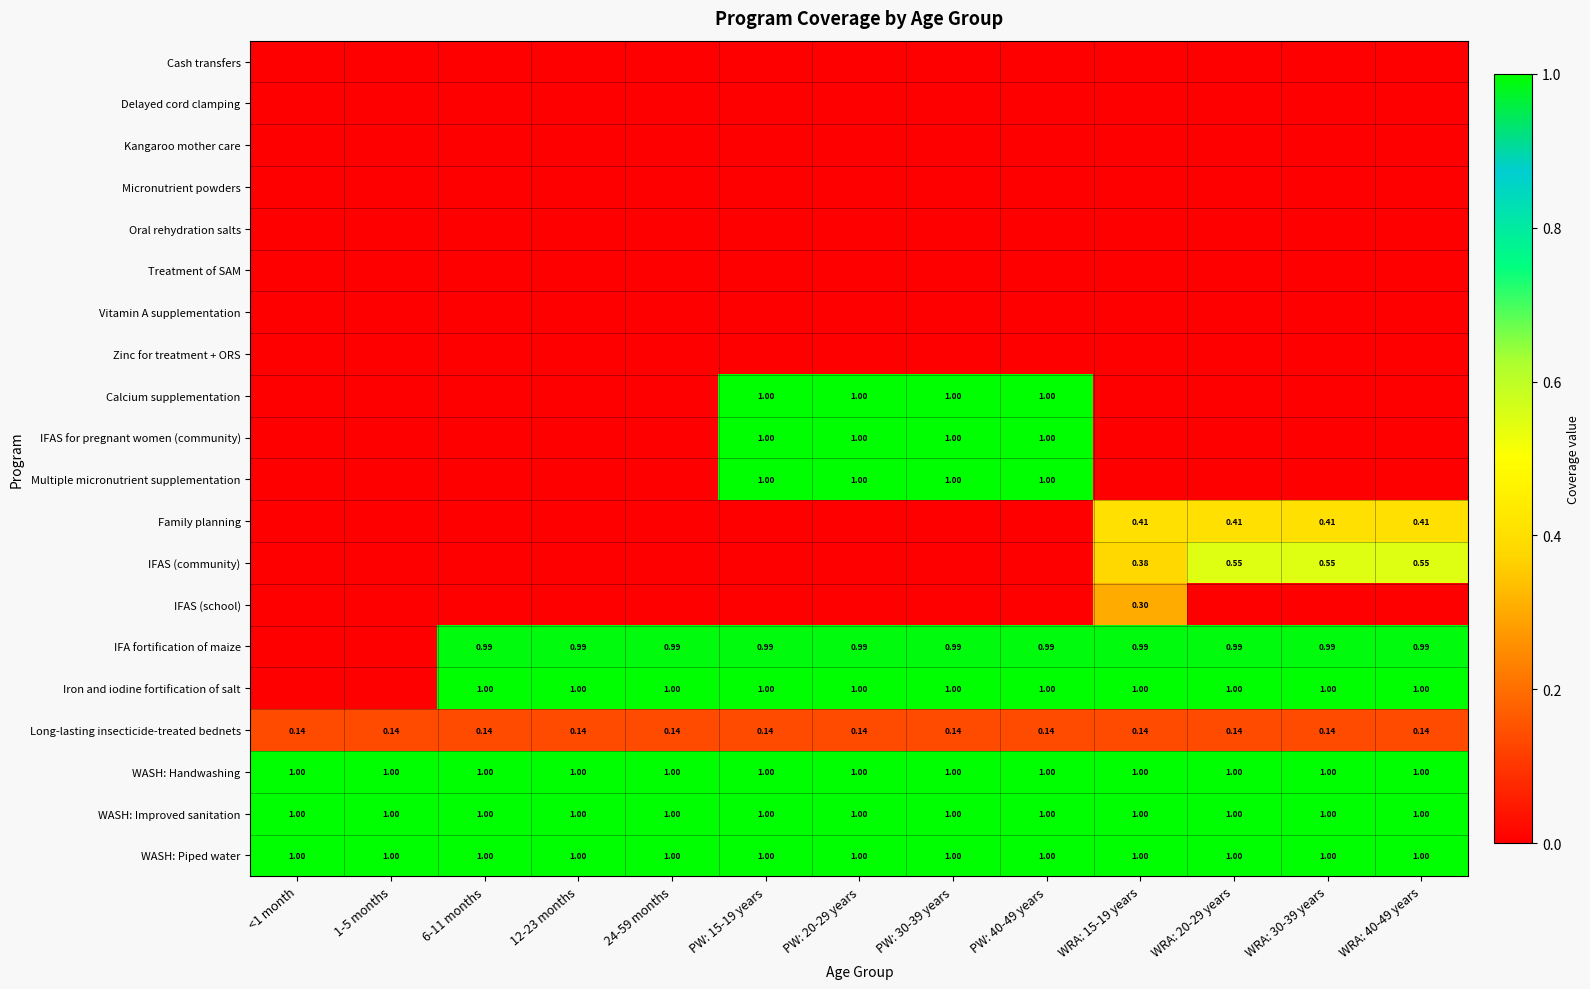

Rank the categories by Calcium supplementation value from lowest to highest.

<1 month, 1-5 months, 6-11 months, 12-23 months, 24-59 months, WRA: 15-19 years, WRA: 20-29 years, WRA: 30-39 years, WRA: 40-49 years, PW: 15-19 years, PW: 20-29 years, PW: 30-39 years, PW: 40-49 years